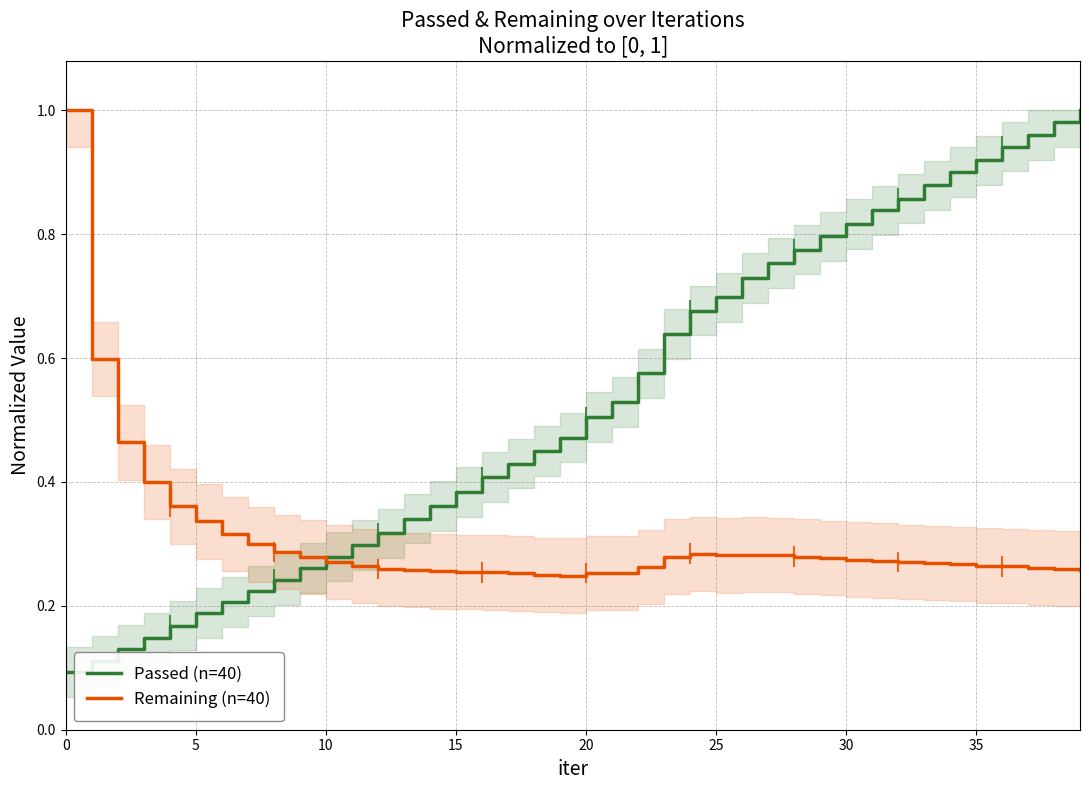

What is the difference between the maximum and second lowest values in the Remaining (n=40) series?

0.7